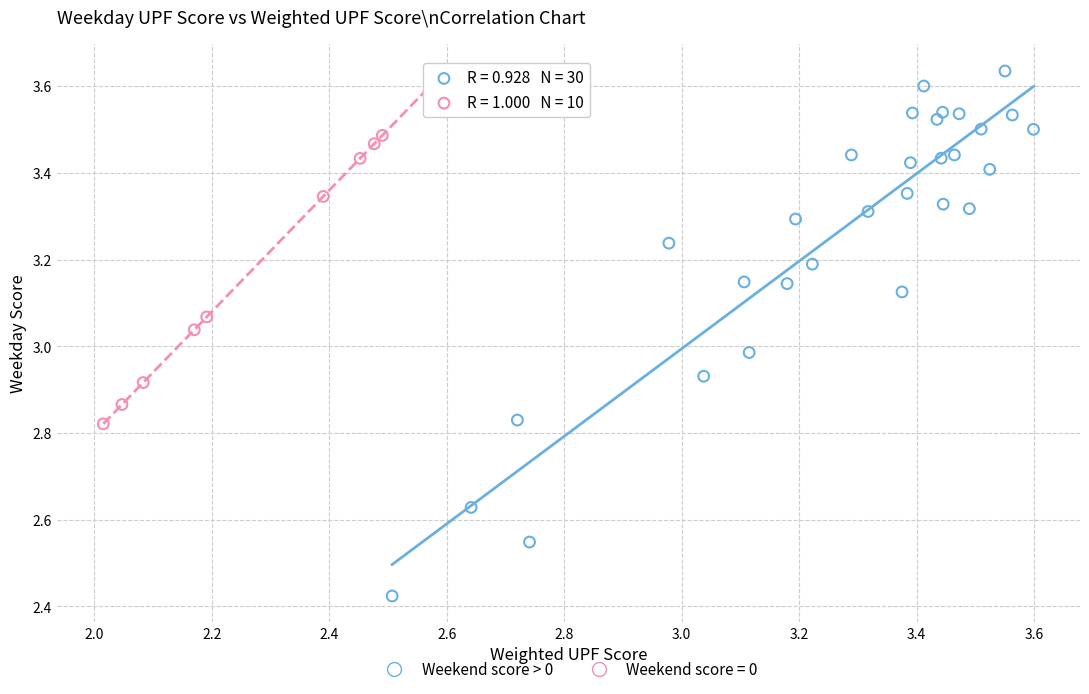

Which series has the largest Y range (max minus min)?

Weekend score > 0